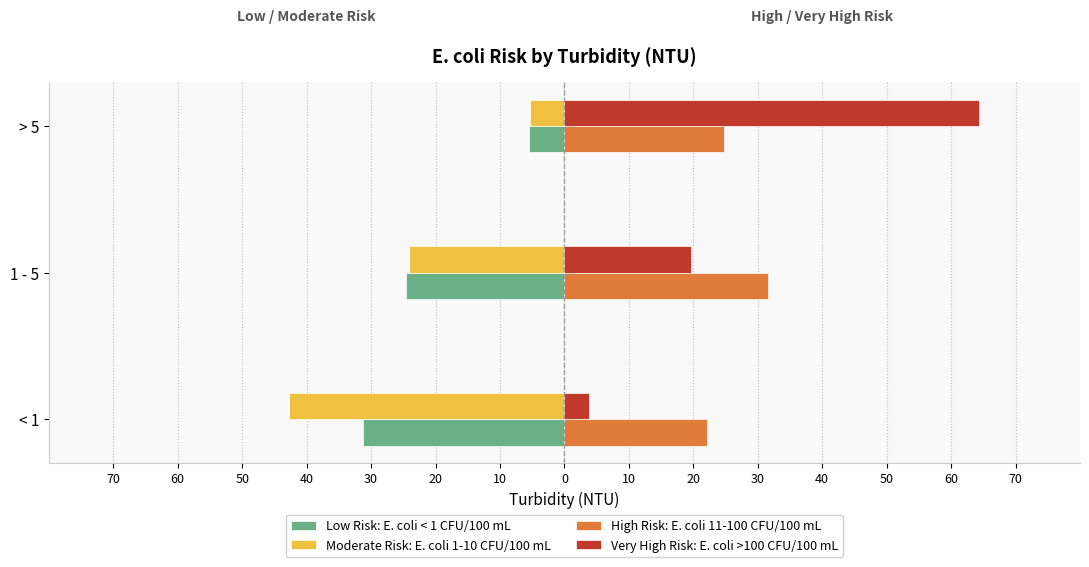

How many values in the Very High Risk: E. coli >100 CFU/100 mL series are below 19?

1